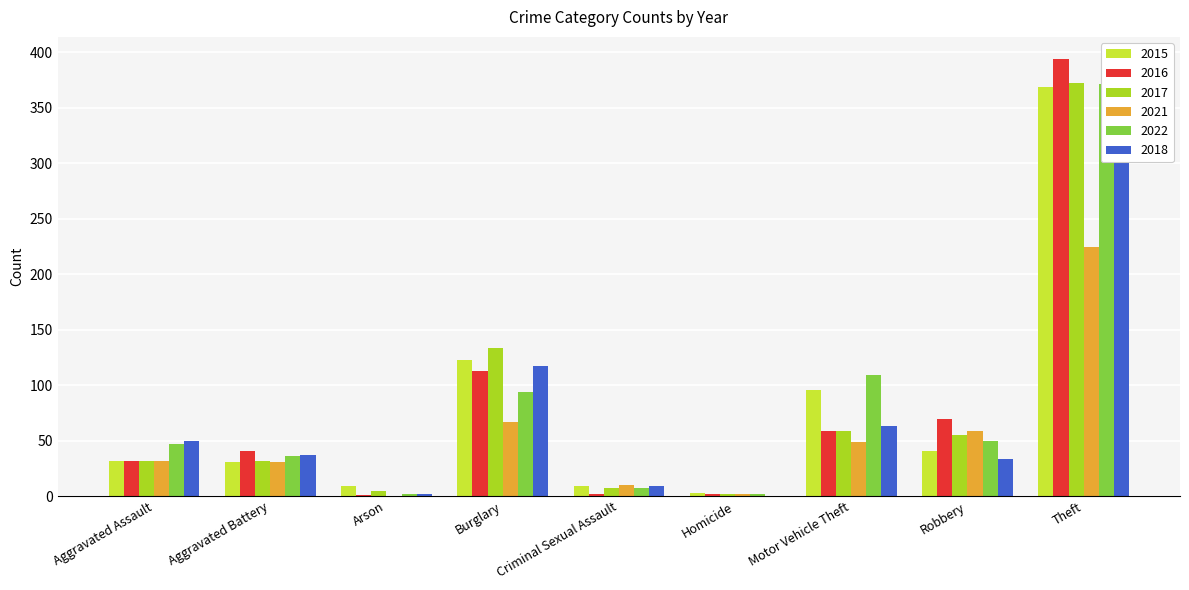

At Aggravated Battery, list the series in order from smallest to largest.

2015, 2021, 2017, 2022, 2018, 2016